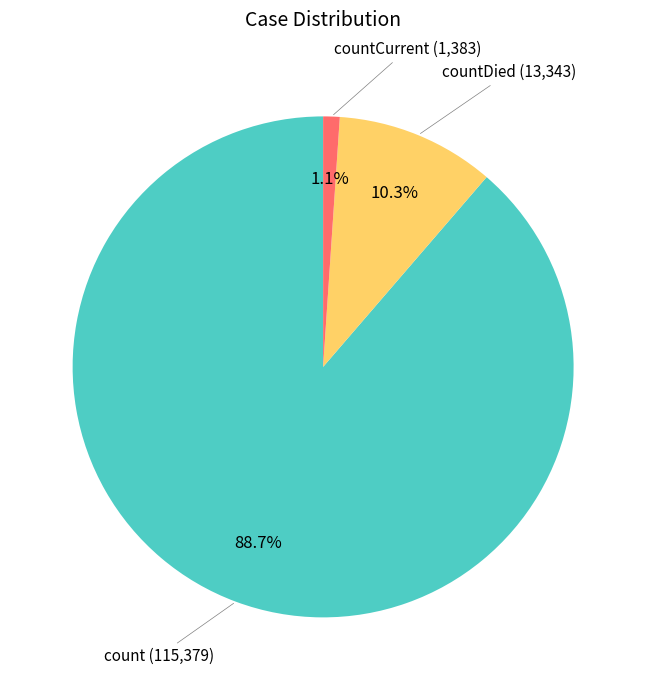

Is the sum of countCurrent (1,383) and countDied (13,343) greater than half?

No